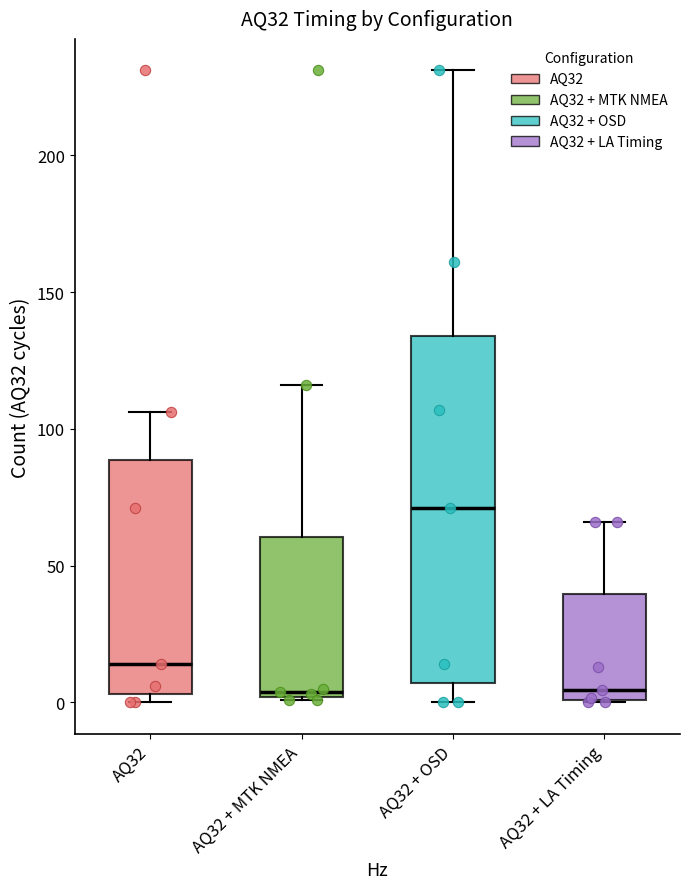

Comparing the boxes themselves (not the whiskers), which one is the tallest?

AQ32 + OSD